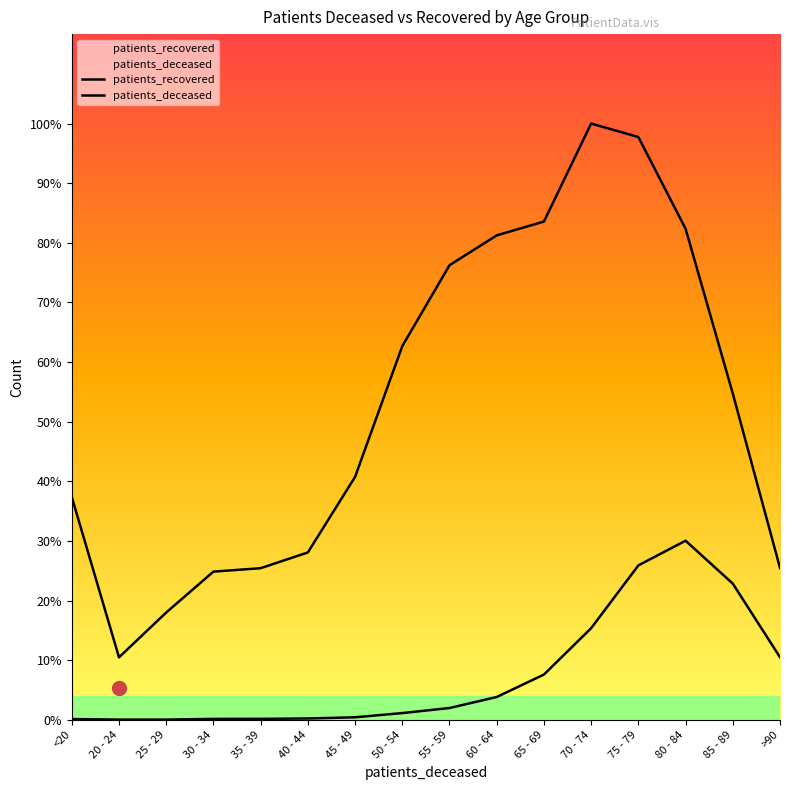

Does the chart display data point markers on the line(s)?

No